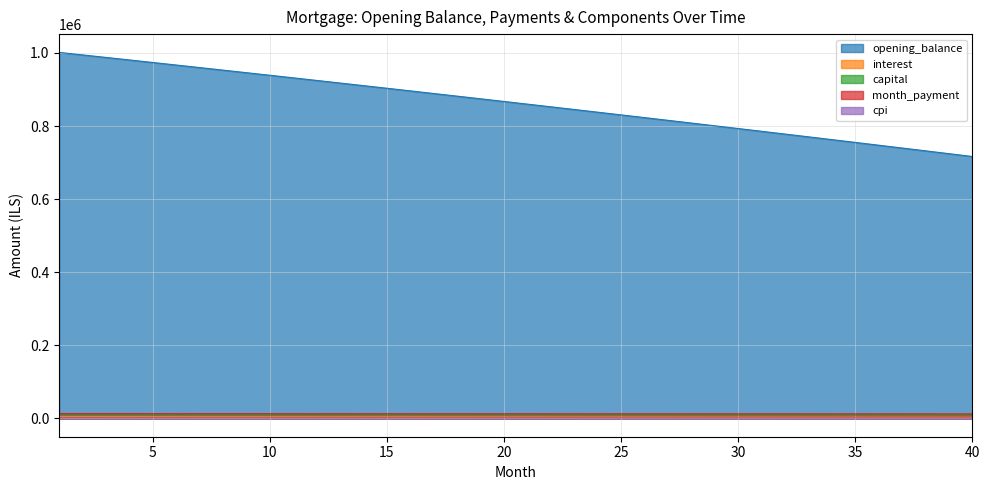

True or false: cpi and capital cross at least once.

False